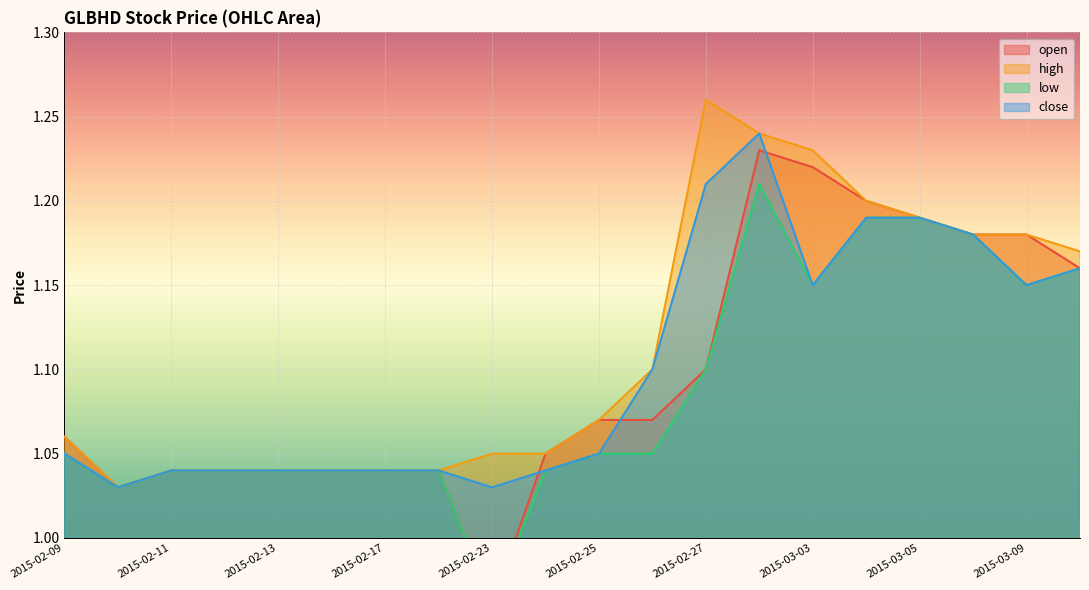

What is the sum of all low values?

21.8